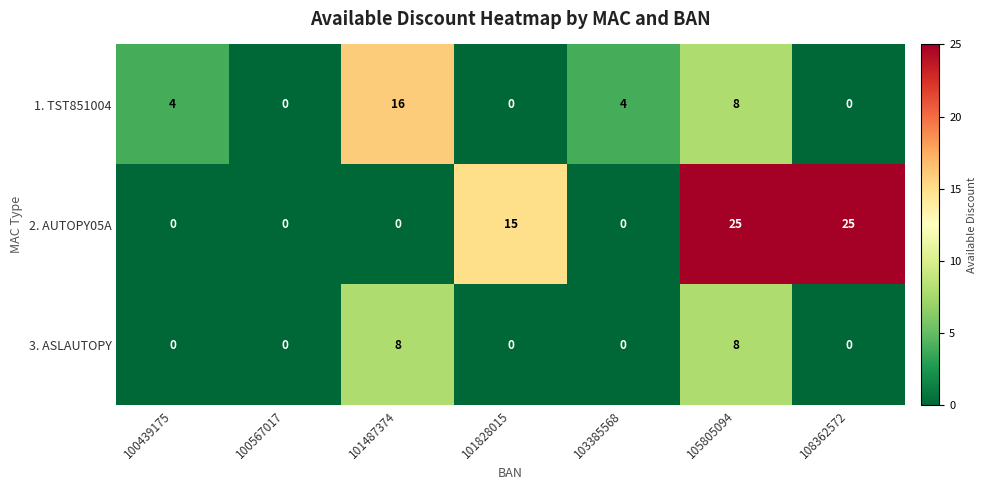

At which category is the sum across all series the highest?

105805094